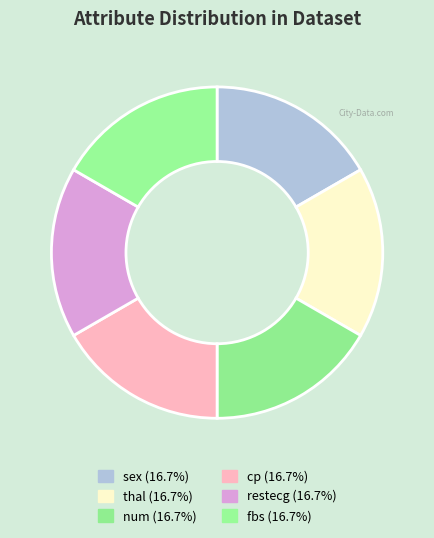

Which slice is the smallest?

restecg